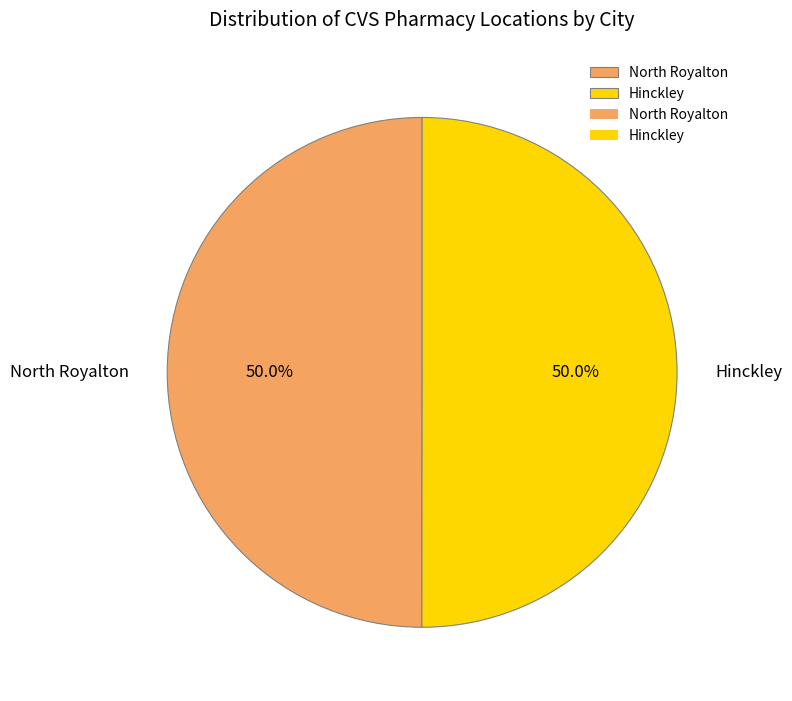

True or false: Hinckley accounts for 50% of the total.

True